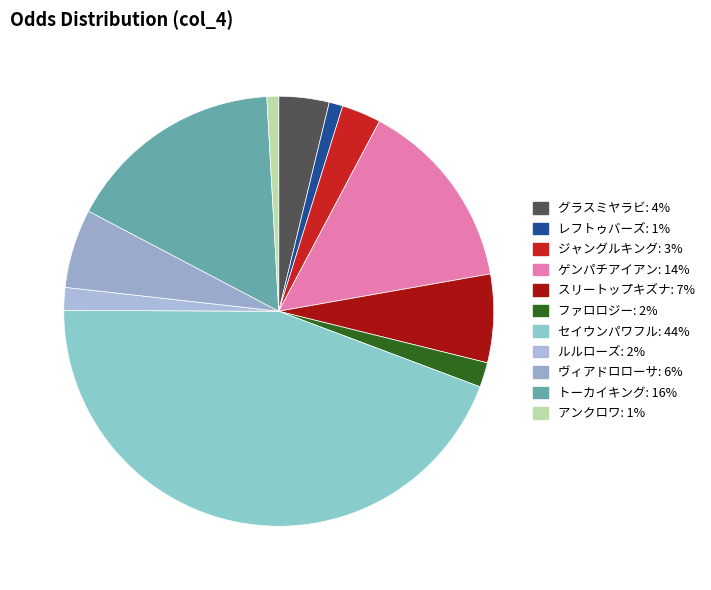

Count the number of slices in the pie.

11